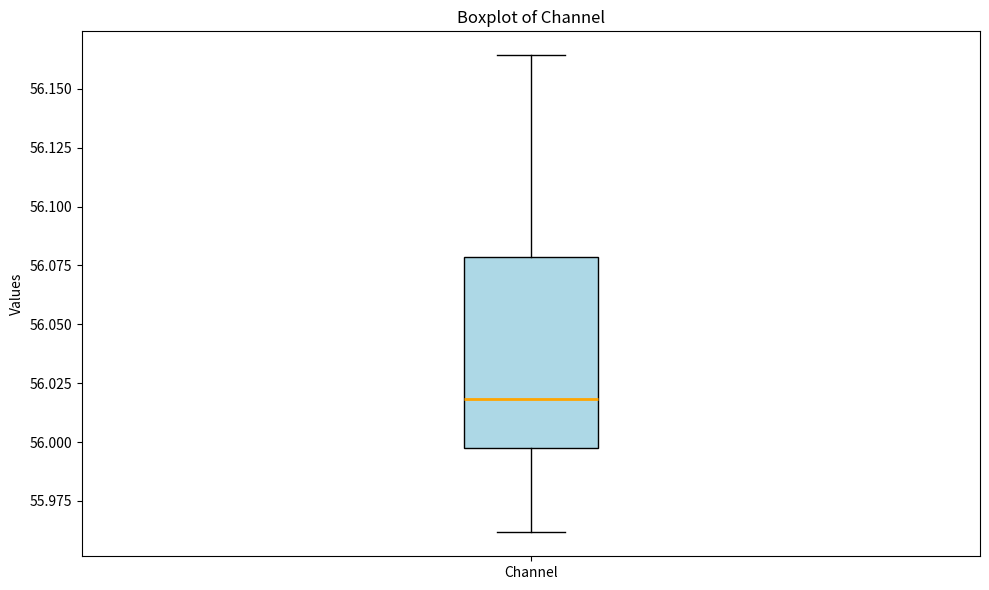

Where is the lower edge of the box for Channel on the y-axis? The values are not printed on the chart, so give them approximately, as read against the axis.

55.995